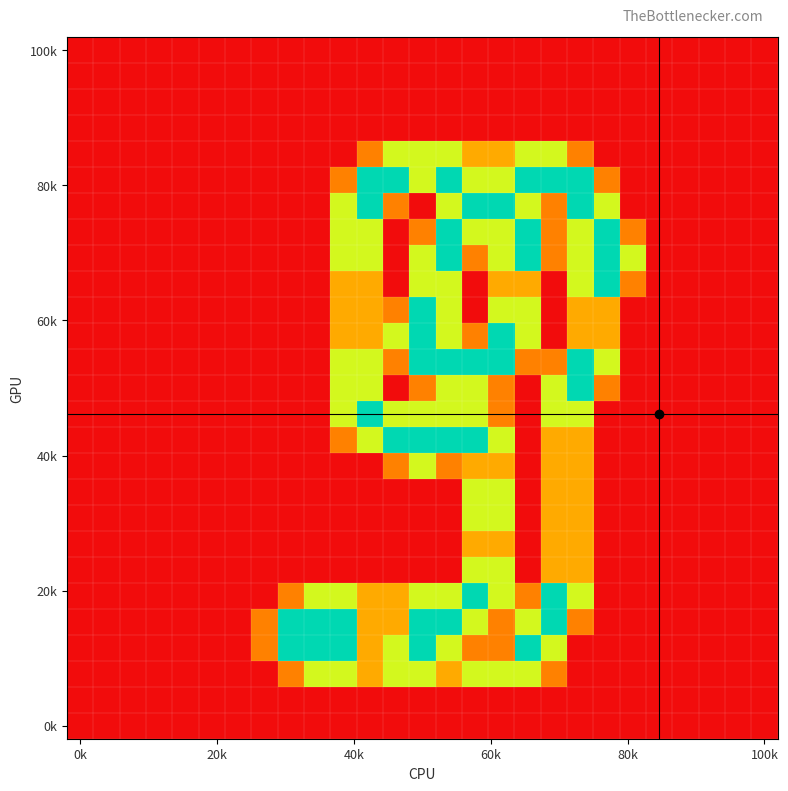

Count the number of data series in this chart.

27